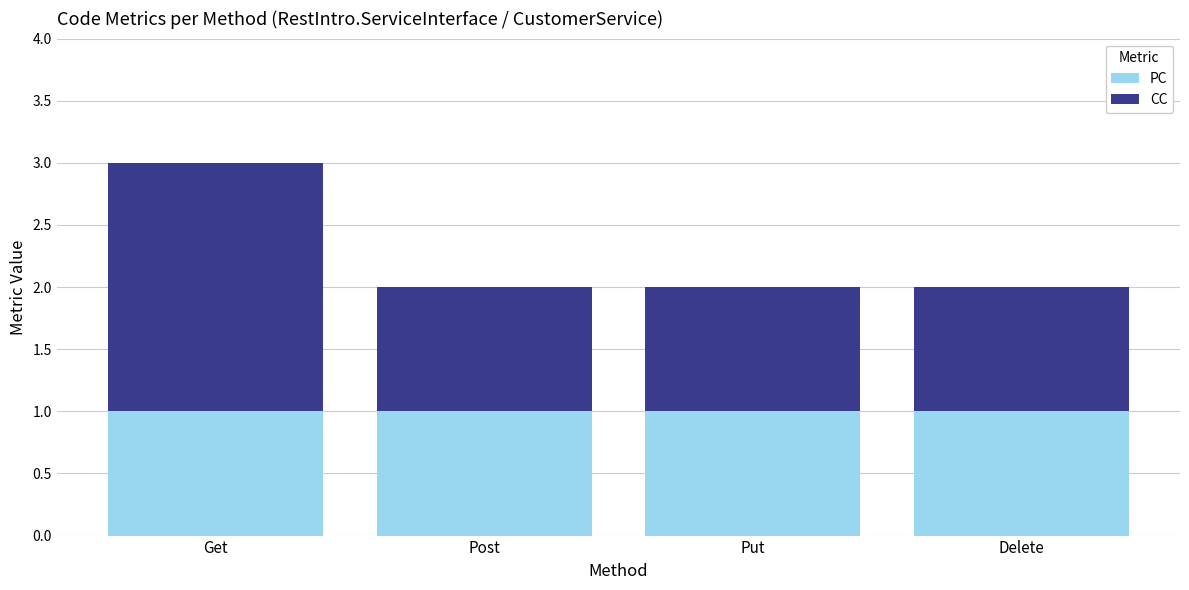

Reading right to left, what are the values for PC?

1	1	1	1